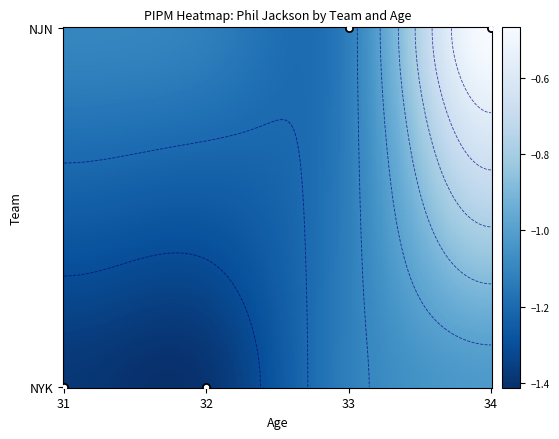

What is the difference between the values at NJN_33 and NYK_32?

0.2